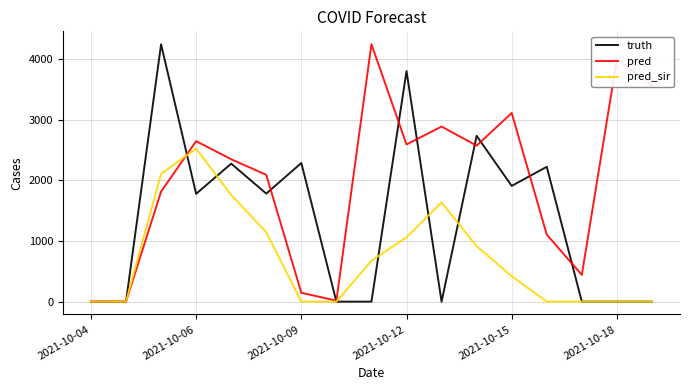

Which series has the largest total across all categories?

pred